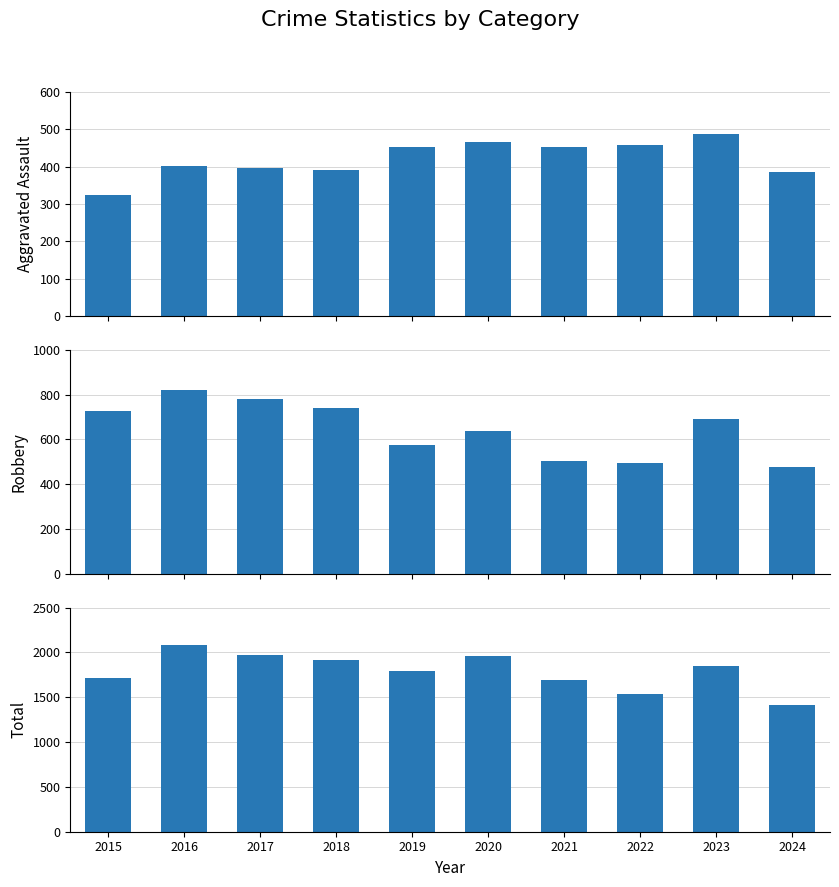

Reading right to left, transcribe all the data shown in this chart.

Aggravated Assault: 385	488	458	452	466	452	392	396	402	323
Robbery: 476	690	495	506	637	577	741	780	819	726
Total: 1411	1853	1541	1695	1959	1792	1912	1972	2086	1719